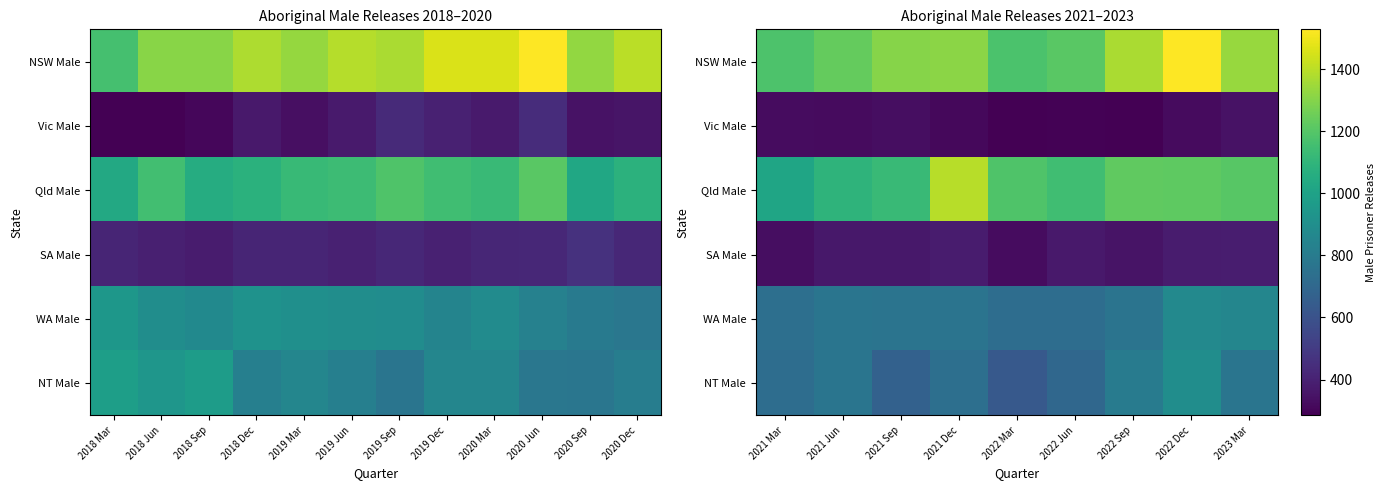

Which series has the largest range (max minus min)?

Qld Male